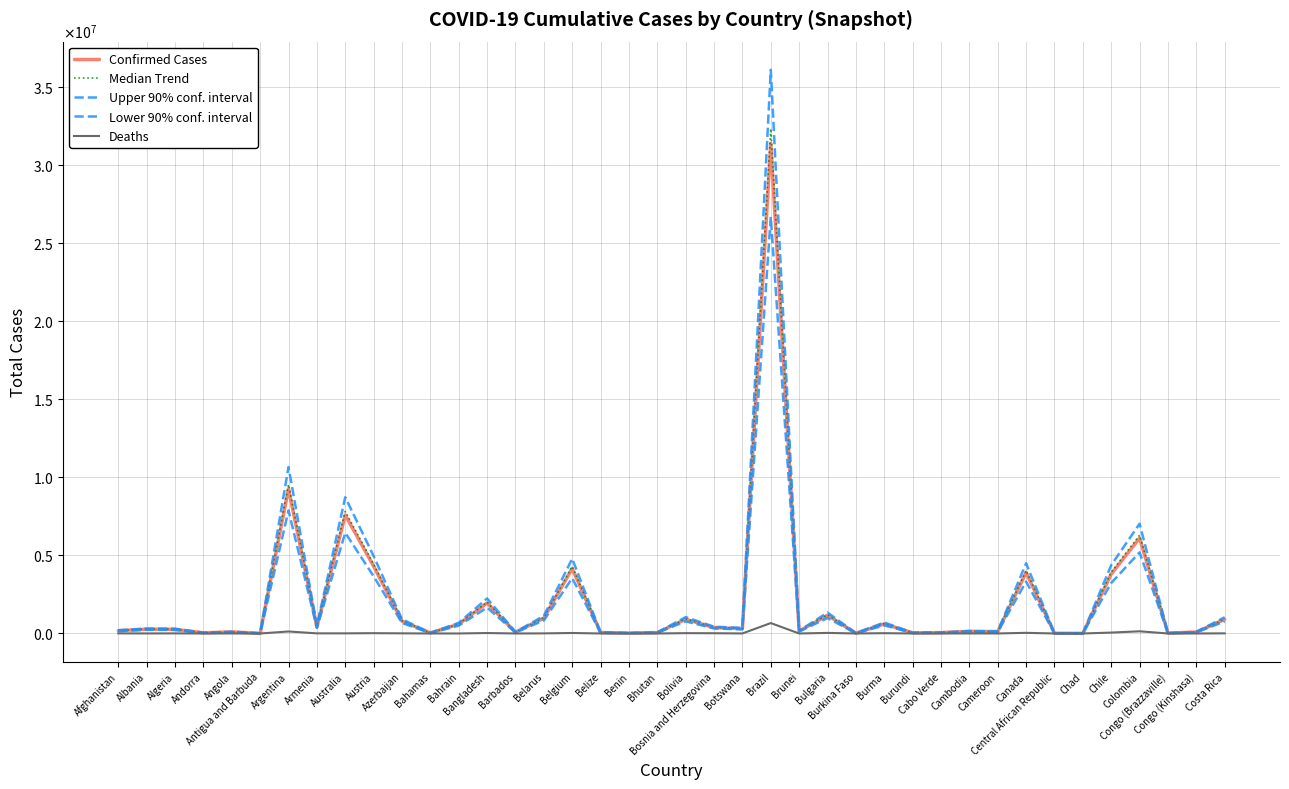

Where is the first local maximum for Median Trend?

Albania